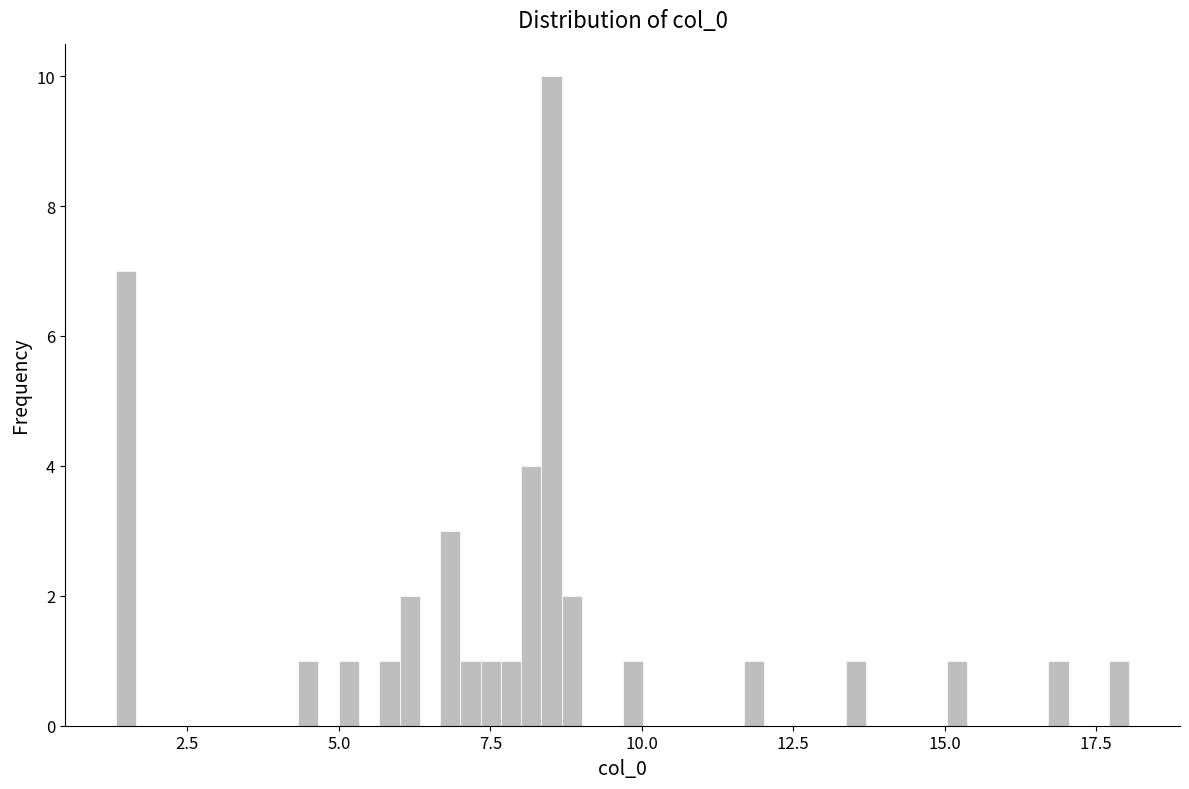

Around what value on the x-axis is the tallest bar? Give the approximate position of its centre, as read against the axis.

8.5